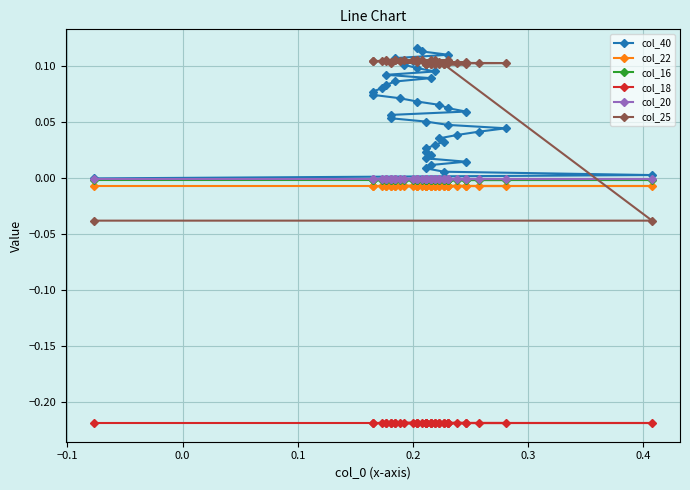

What is the maximum value for col_40?

0.1